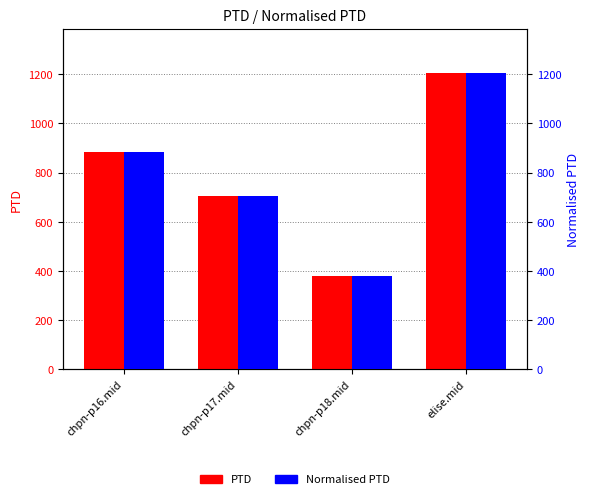

True or false: PTD has a value of 211.1 at chpn-p18.mid.

False